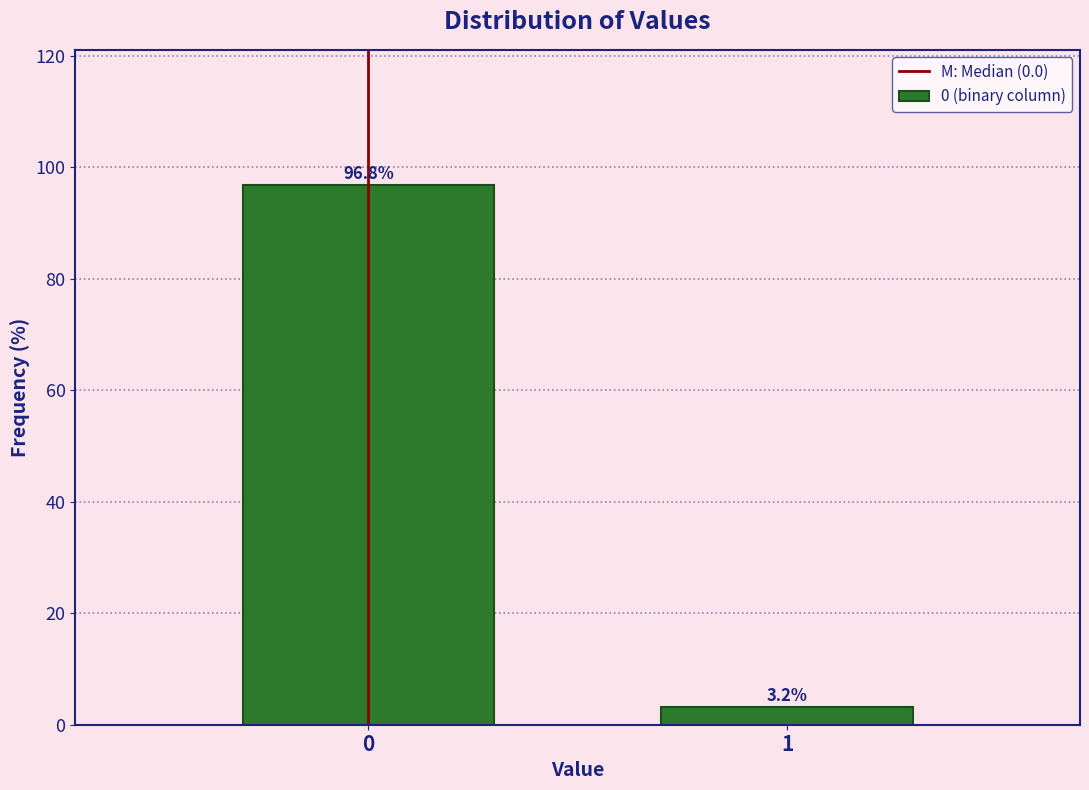

Reading left to right, list all the values displayed in this chart.

0=96.8	1=3.2